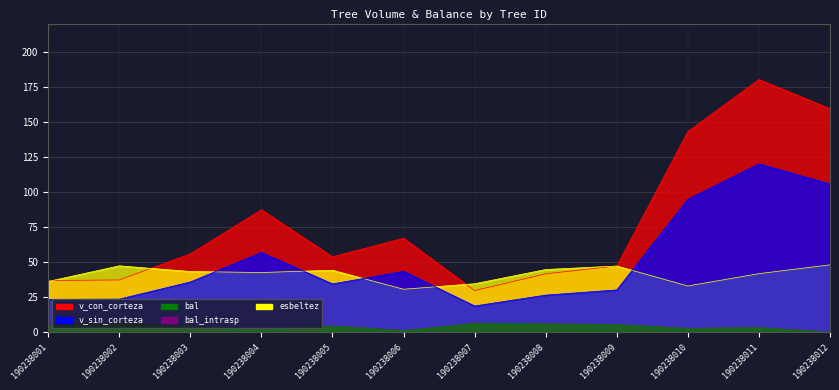

Read the bal value at 190238010.

2.7